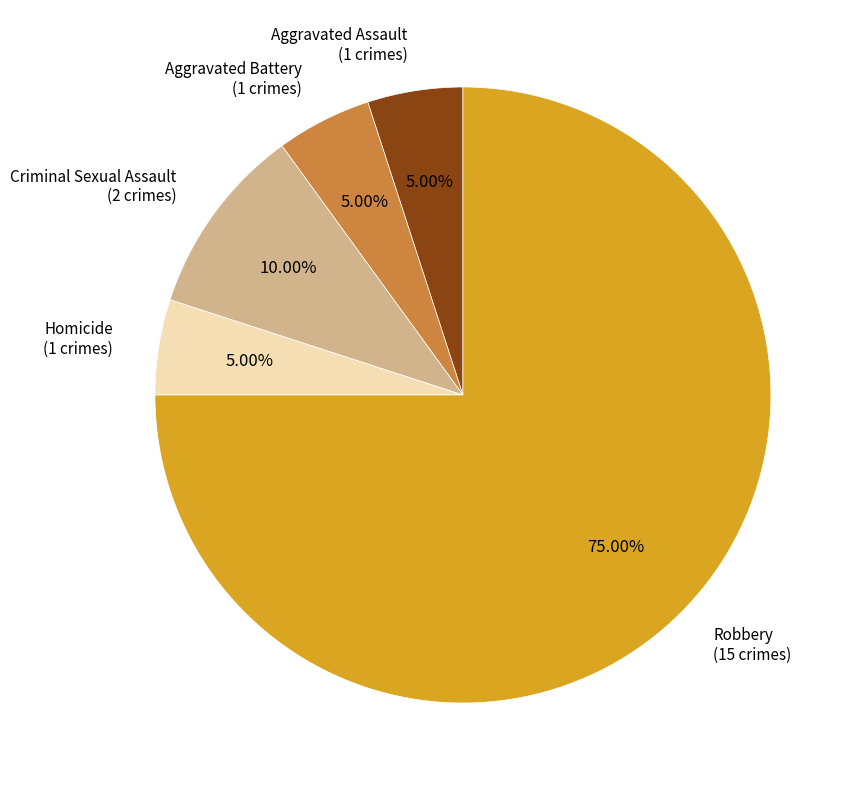

To the nearest percent, what percentage of the pie is Criminal Sexual Assault?

10%